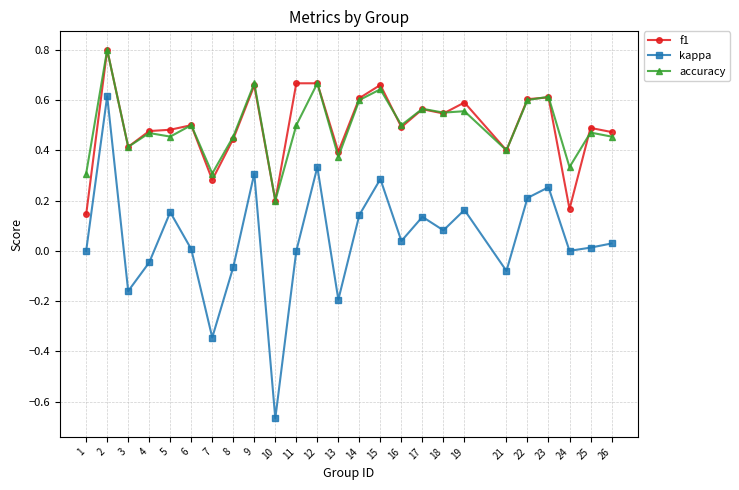

Rank the series at 11 from highest to lowest value.

f1, accuracy, kappa